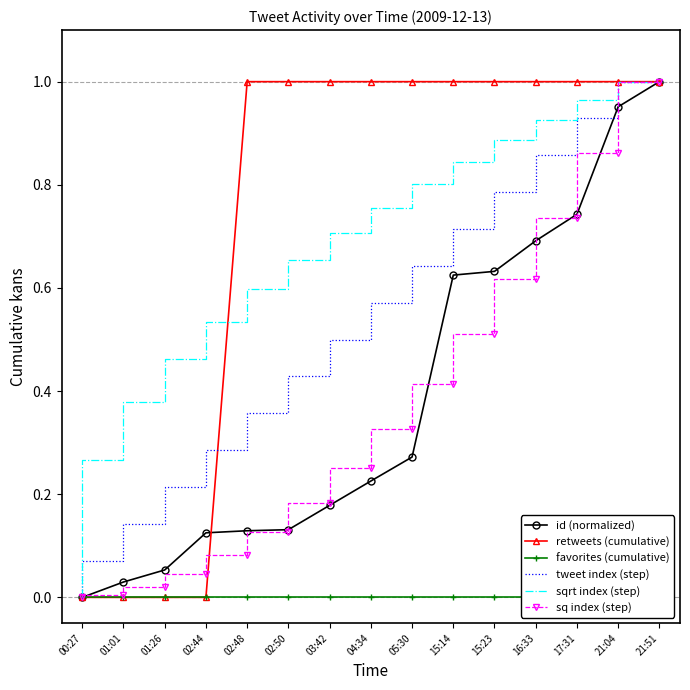

List the labels in order of tweet index (step) value, smallest first.

00:27, 01:01, 01:26, 02:44, 02:48, 02:50, 03:42, 04:34, 05:30, 15:14, 15:23, 16:33, 17:31, 21:04, 21:51